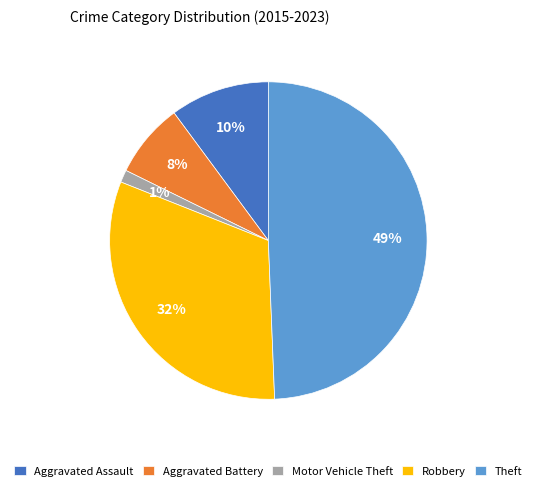

Which has a higher value, Motor Vehicle Theft or Robbery?

Robbery